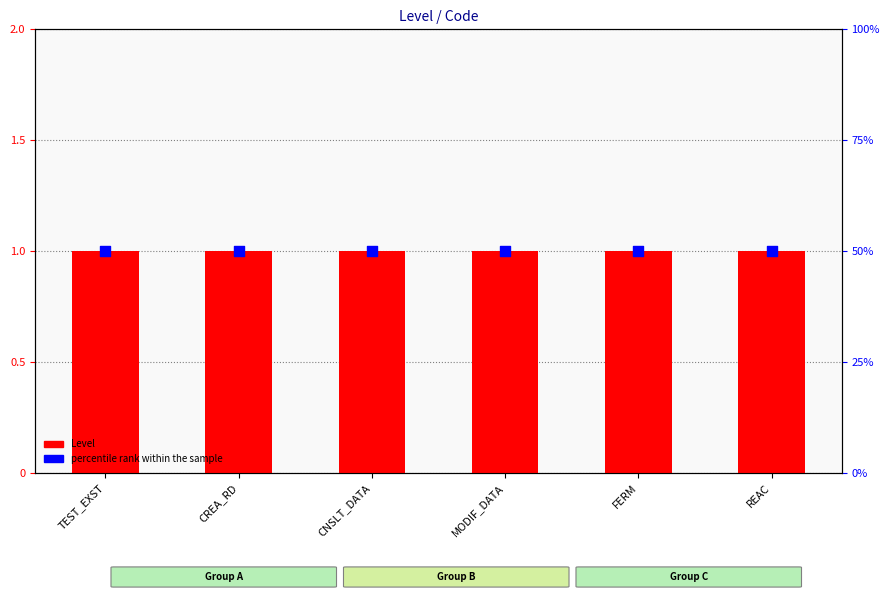

Is the value of Level at REAC greater than the value of percentile rank within the sample at CREA_RD?

Yes